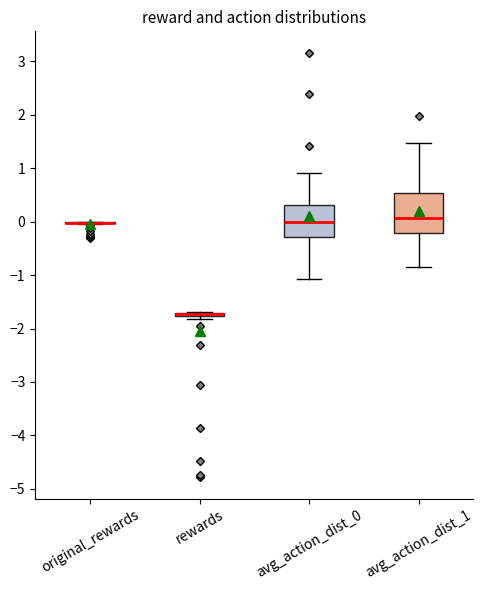

Reading left to right, transcribe this box plot: for each box, give where its median line is, the range the box spans, and where its two whiskers end, as read against the y-axis. The values are not printed on the chart, so give them approximately, as read against the axis.

original_rewards: box collapsed to a line at 0.0, whiskers 0.0 to 0.0
rewards: box collapsed to a line at -1.7, whiskers -1.8 to -1.7
avg_action_dist_0: median 0.0, box -0.3 to 0.3, whiskers -1.1 to 0.9
avg_action_dist_1: median 0.1, box -0.2 to 0.5, whiskers -0.9 to 1.5